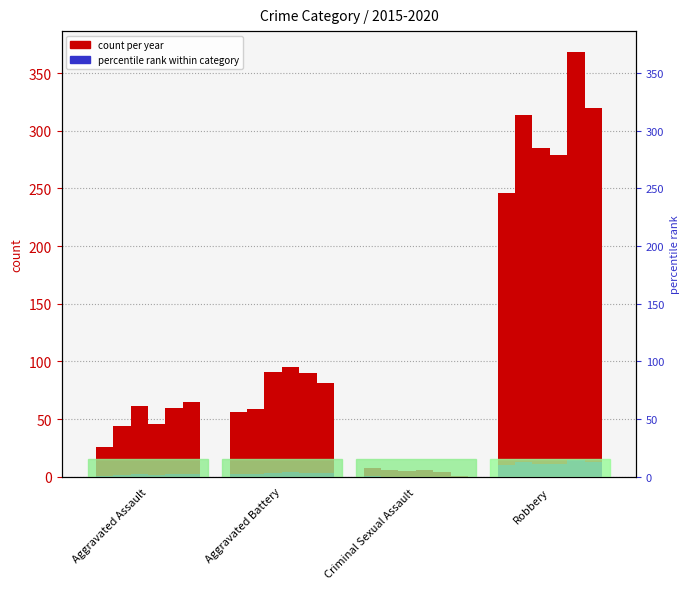

What is the difference between the highest and lowest values at Robbery?

122